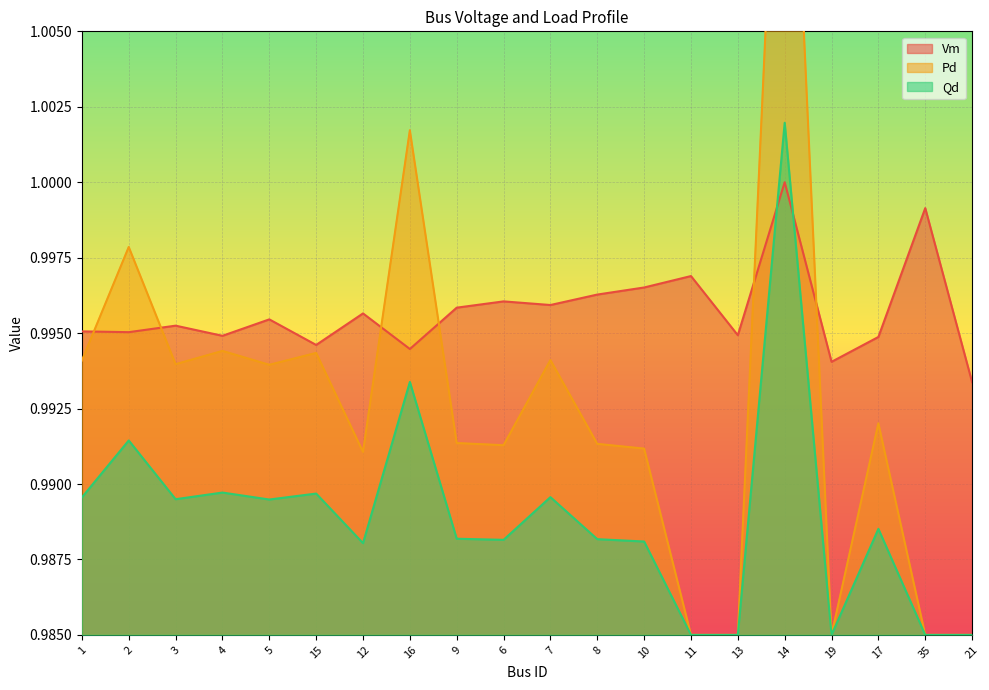

Between 10 and 11, which is larger?

11